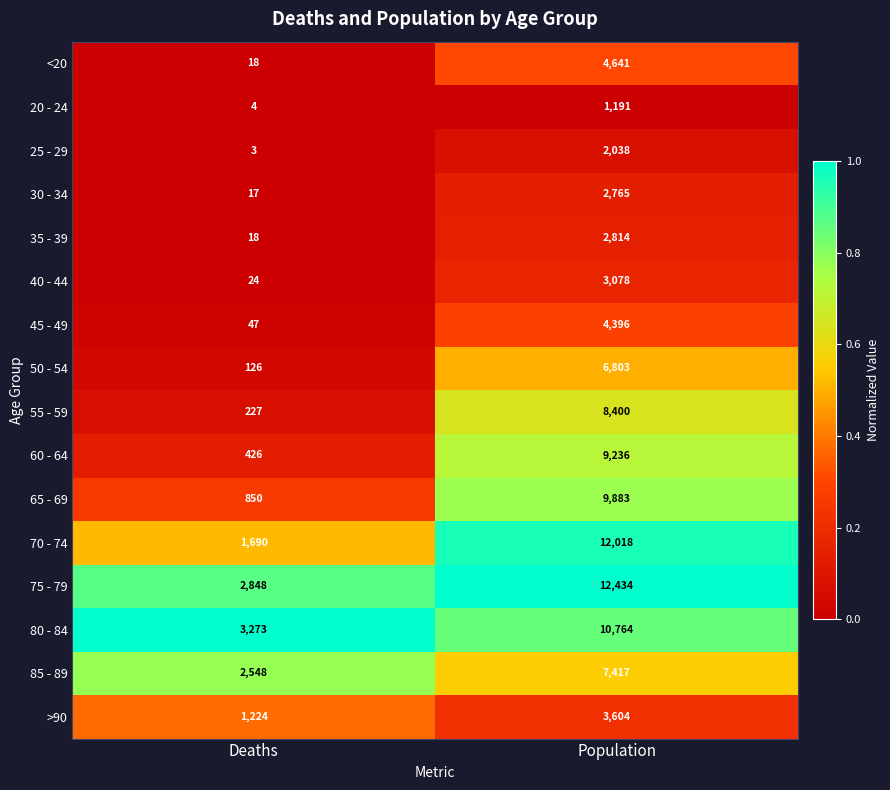

What is the approximate value of 75 - 79 at Population, to the nearest 100?

12400